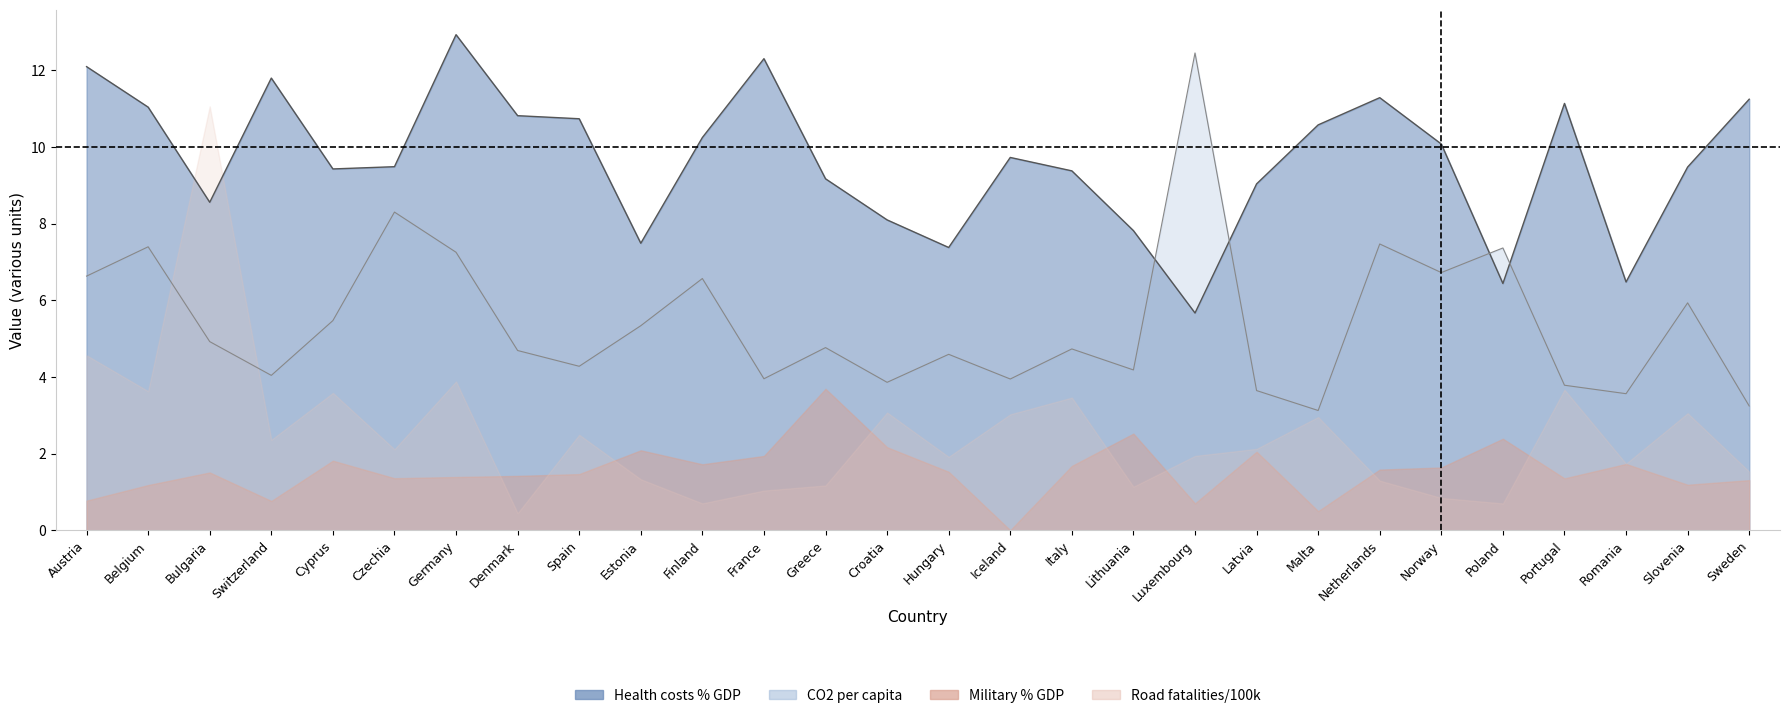

What is the difference between the CO2 emissions (metric tons per capita) values at Romania and Poland?

3.8